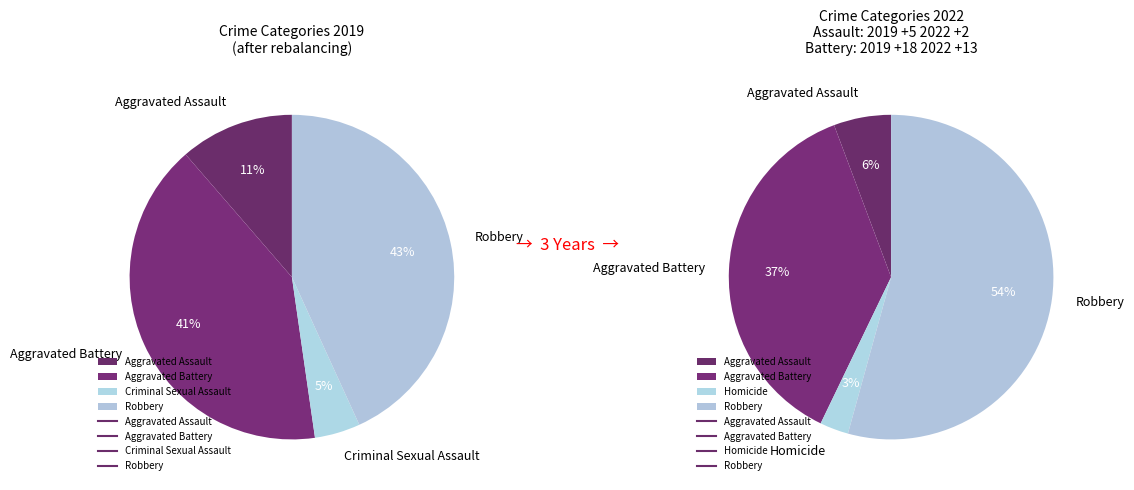

Between Homicide and Robbery, which is larger?

Robbery